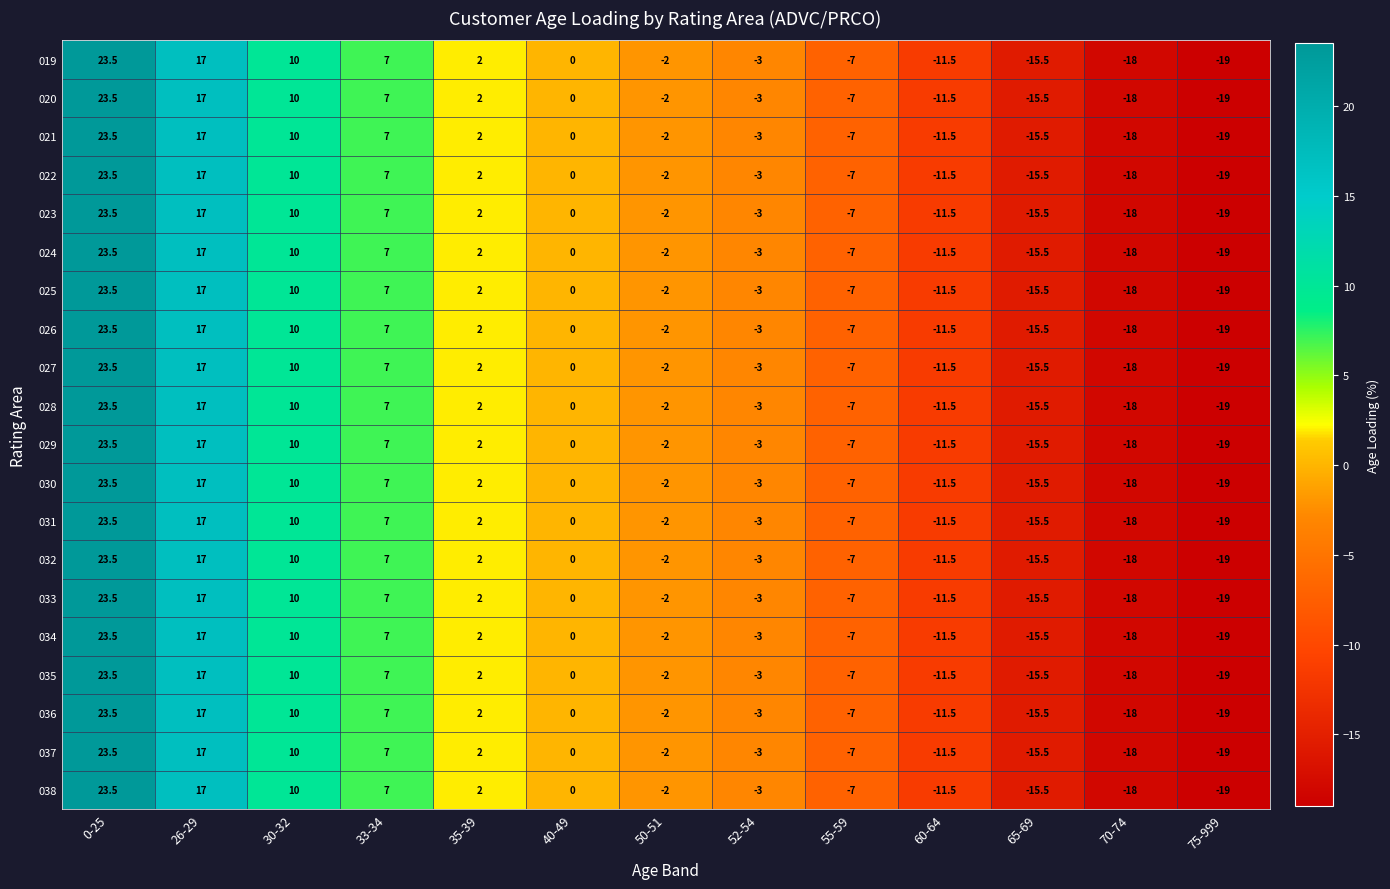

The 034 series shows 2.7 at 35-39. True or false?

False